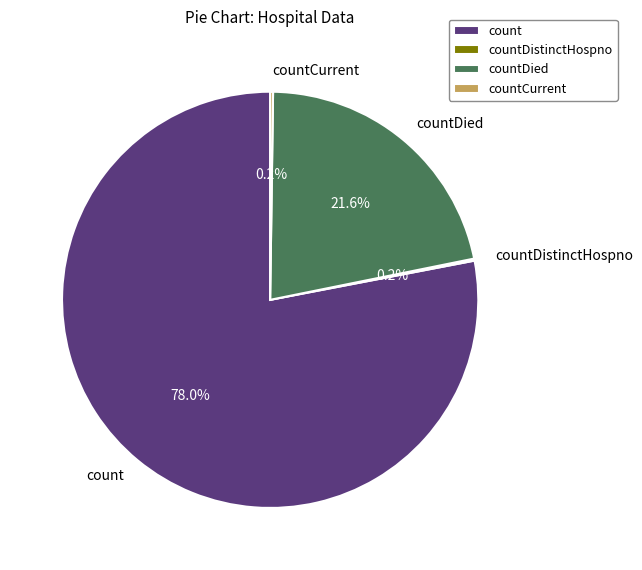

Which slice is the largest?

count